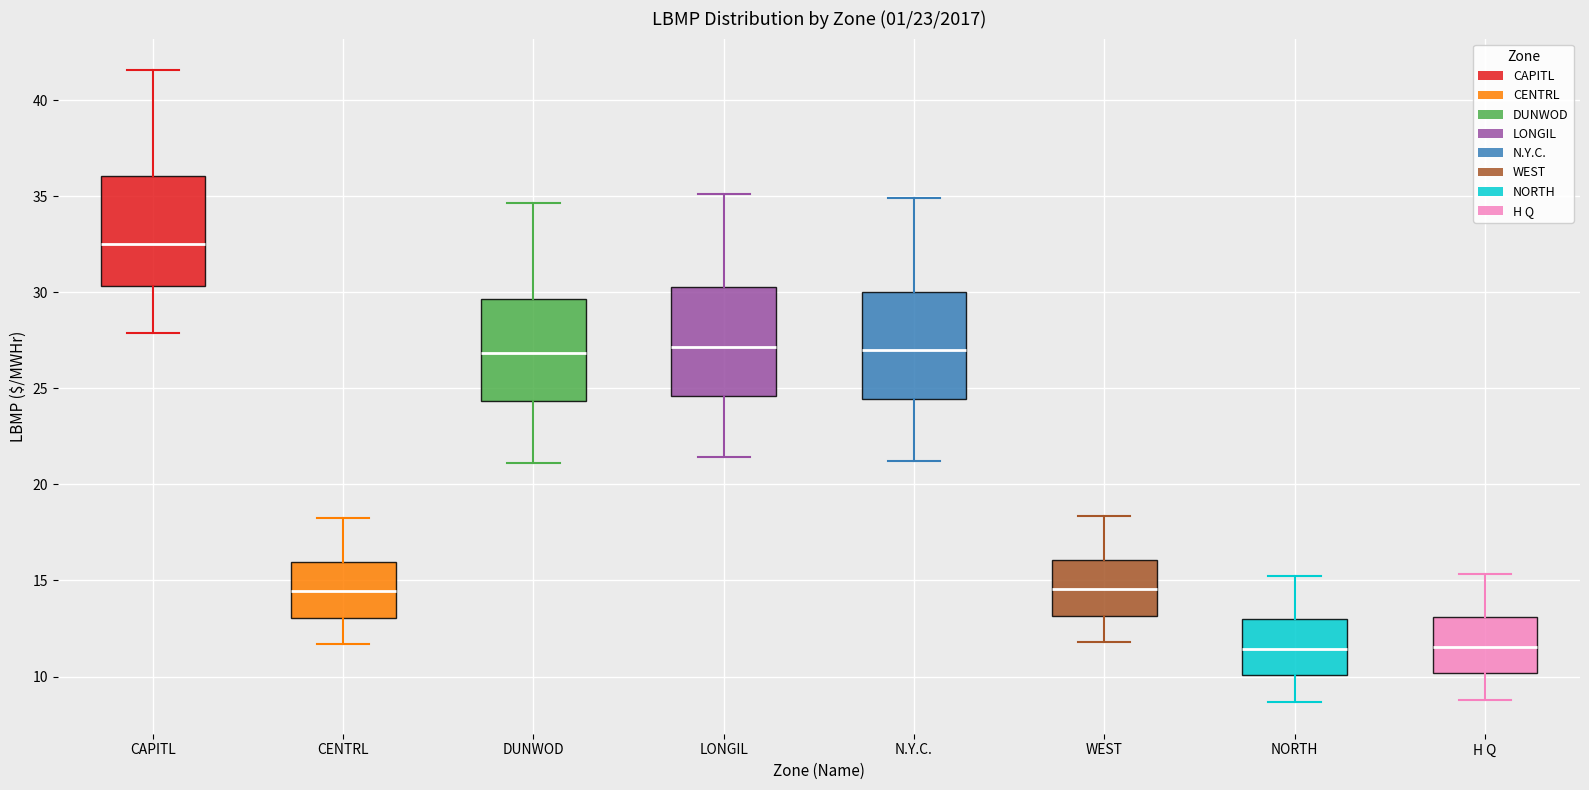

Reading left to right, read every box against the y-axis: the position of its median line, the range the box covers, and the ends of its whiskers. The values are not printed on the chart, so give them approximately, as read against the axis.

CAPITL: median 32.5, box 30.5 to 36.0, whiskers 28.0 to 41.5
CENTRL: median 14.5, box 13.0 to 16.0, whiskers 11.5 to 18.0
DUNWOD: median 27.0, box 24.5 to 29.5, whiskers 21.0 to 34.5
LONGIL: median 27.0, box 24.5 to 30.5, whiskers 21.5 to 35.0
N.Y.C.: median 27.0, box 24.5 to 30.0, whiskers 21.0 to 35.0
WEST: median 14.5, box 13.0 to 16.0, whiskers 12.0 to 18.5
NORTH: median 11.5, box 10.0 to 13.0, whiskers 8.5 to 15.0
H Q: median 11.5, box 10.0 to 13.0, whiskers 9.0 to 15.5